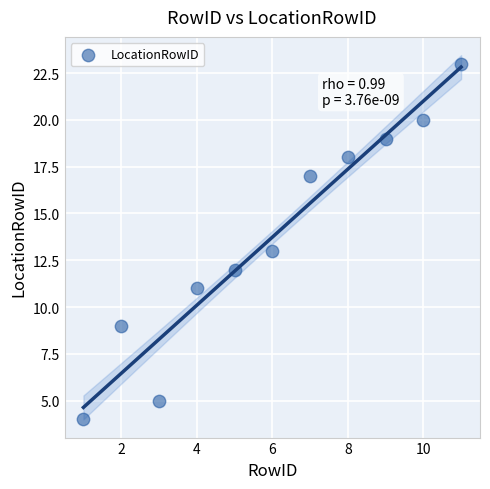

What is the range of Y values (max minus min)?

19